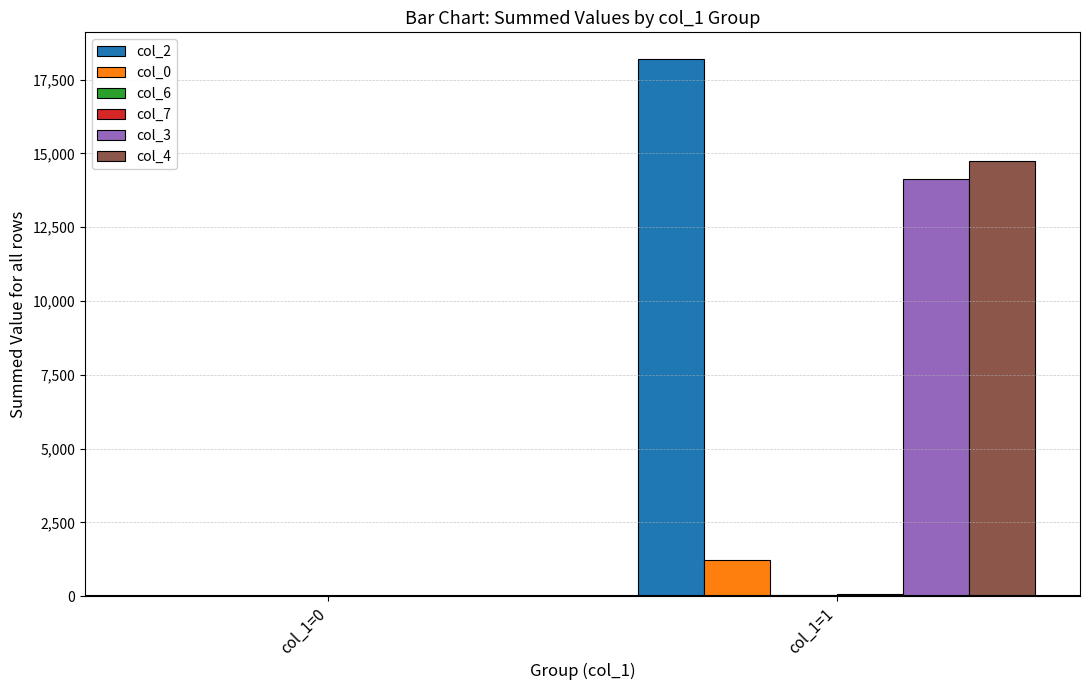

Are the bars horizontal?

No